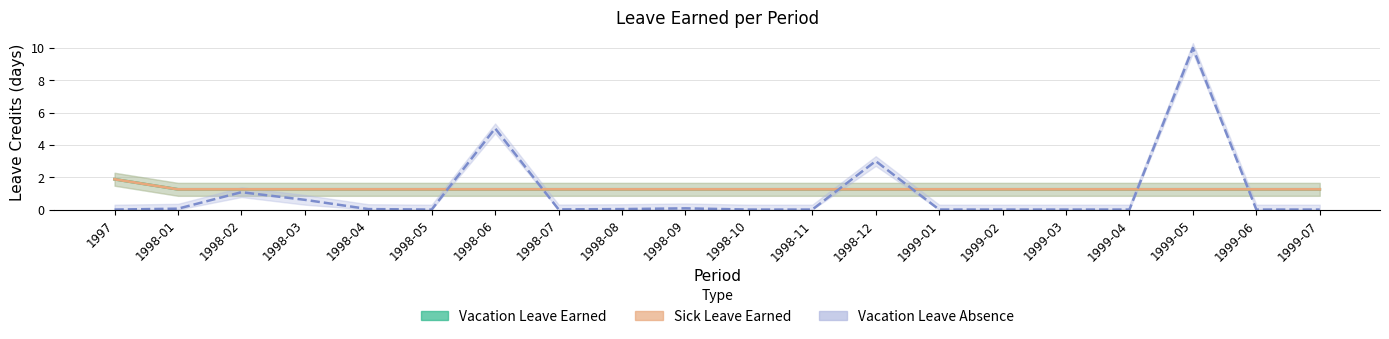

What is the average value of the Vacation Leave Earned series?

1.3